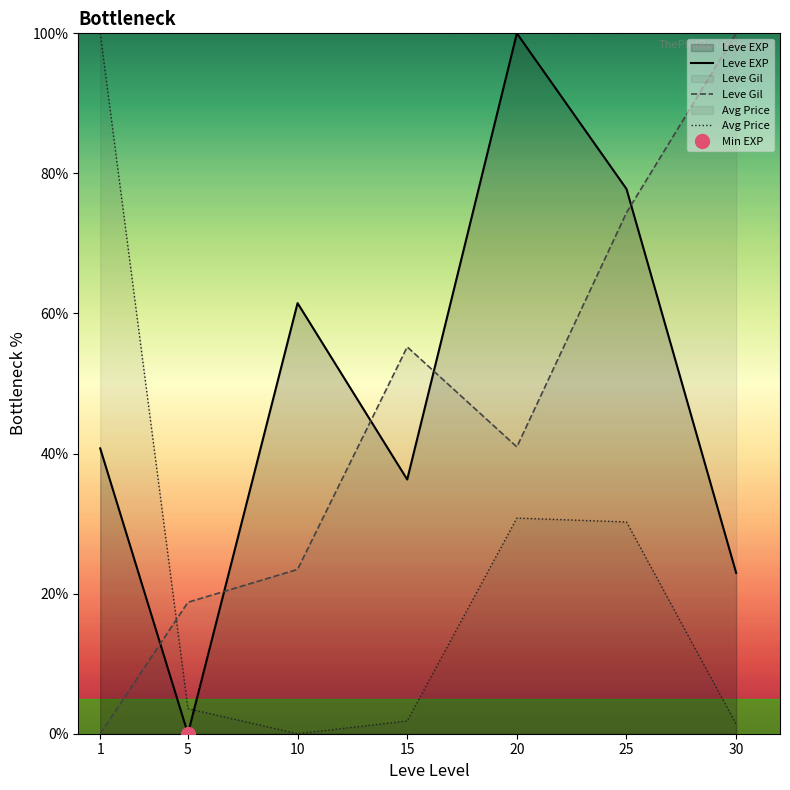

What is the value of the Leve EXP point at the 1st from the left?

40.7